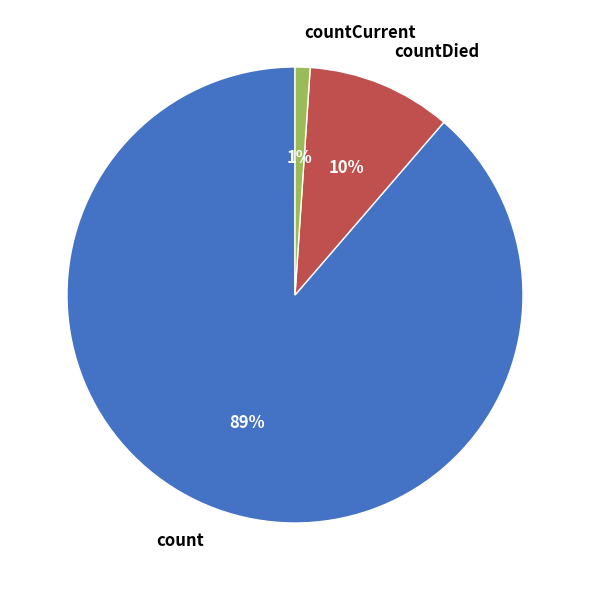

Which slice is the smallest?

countCurrent